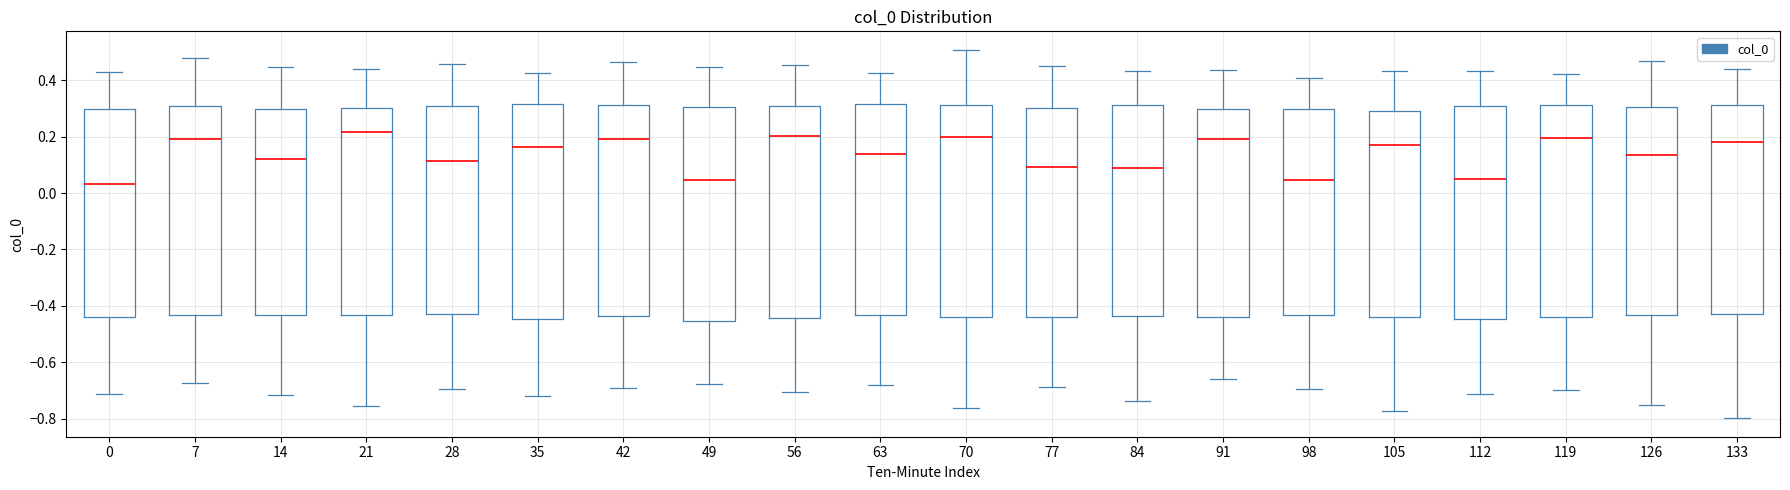

Reading left to right, transcribe this box plot: for each box, give where its median line is, the range the box spans, and where its two whiskers end, as read against the y-axis. The values are not printed on the chart, so give them approximately, as read against the axis.

0: median 0.04, box -0.44 to 0.30, whiskers -0.72 to 0.42
7: median 0.20, box -0.44 to 0.30, whiskers -0.68 to 0.48
14: median 0.12, box -0.44 to 0.30, whiskers -0.72 to 0.44
21: median 0.22, box -0.44 to 0.30, whiskers -0.76 to 0.44
28: median 0.12, box -0.42 to 0.30, whiskers -0.70 to 0.46
35: median 0.16, box -0.44 to 0.32, whiskers -0.72 to 0.42
42: median 0.20, box -0.44 to 0.32, whiskers -0.70 to 0.46
49: median 0.04, box -0.46 to 0.30, whiskers -0.68 to 0.44
56: median 0.20, box -0.44 to 0.30, whiskers -0.70 to 0.46
63: median 0.14, box -0.44 to 0.32, whiskers -0.68 to 0.42
70: median 0.20, box -0.44 to 0.32, whiskers -0.76 to 0.50
77: median 0.10, box -0.44 to 0.30, whiskers -0.68 to 0.44
84: median 0.08, box -0.44 to 0.32, whiskers -0.74 to 0.44
91: median 0.20, box -0.44 to 0.30, whiskers -0.66 to 0.44
98: median 0.04, box -0.44 to 0.30, whiskers -0.70 to 0.40
105: median 0.18, box -0.44 to 0.30, whiskers -0.78 to 0.44
112: median 0.04, box -0.44 to 0.30, whiskers -0.72 to 0.44
119: median 0.20, box -0.44 to 0.32, whiskers -0.70 to 0.42
126: median 0.14, box -0.44 to 0.30, whiskers -0.76 to 0.46
133: median 0.18, box -0.42 to 0.32, whiskers -0.80 to 0.44